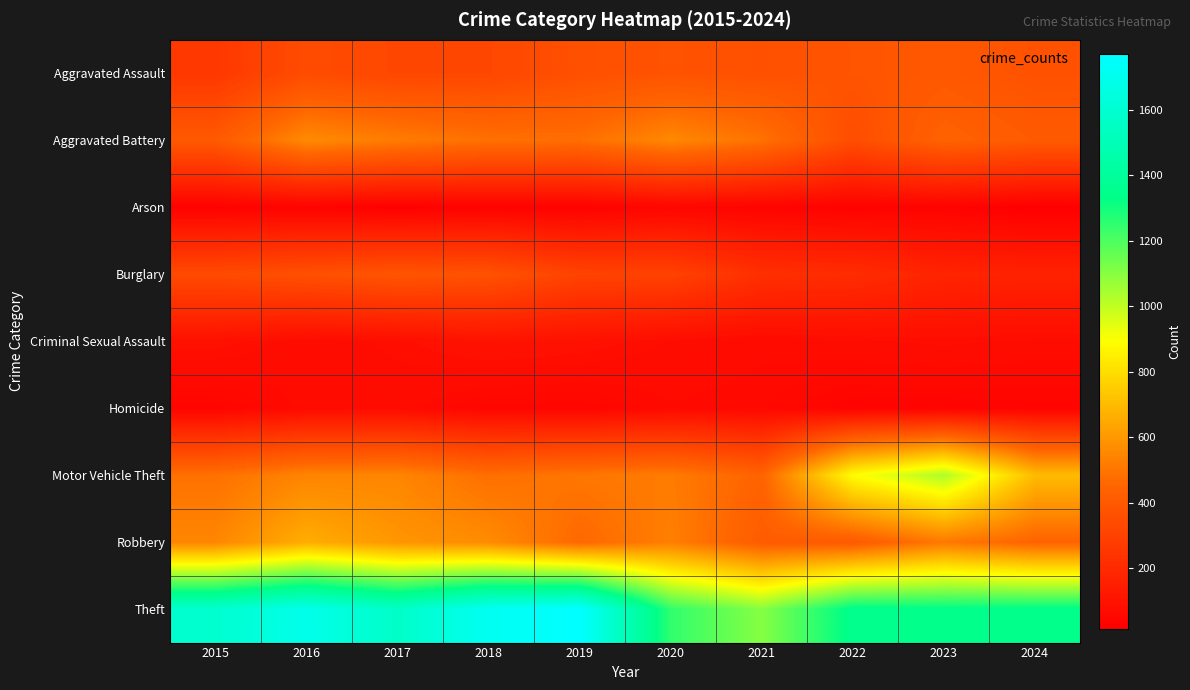

Which label corresponds to the smallest value in the chart?

2024